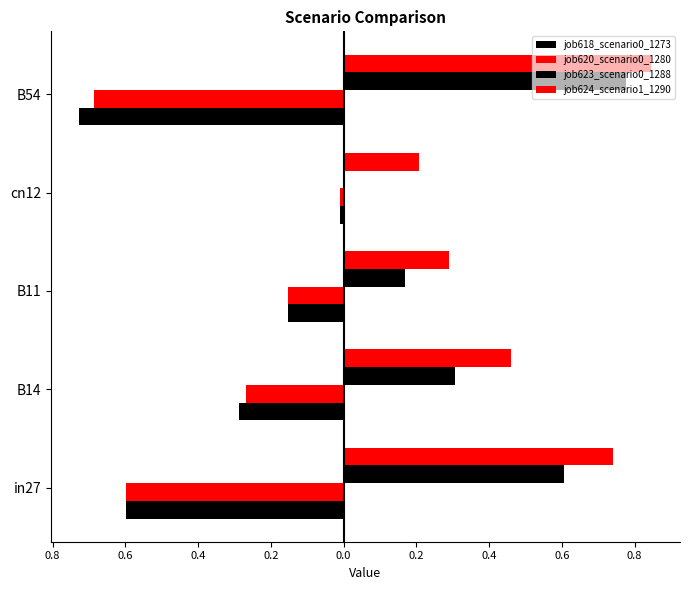

Count the number of categories in the chart.

5